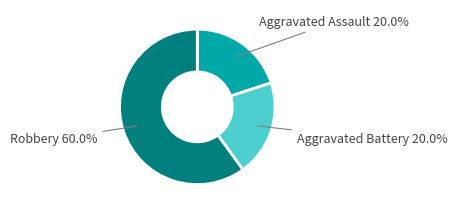

Does any single category account for the majority?

Yes